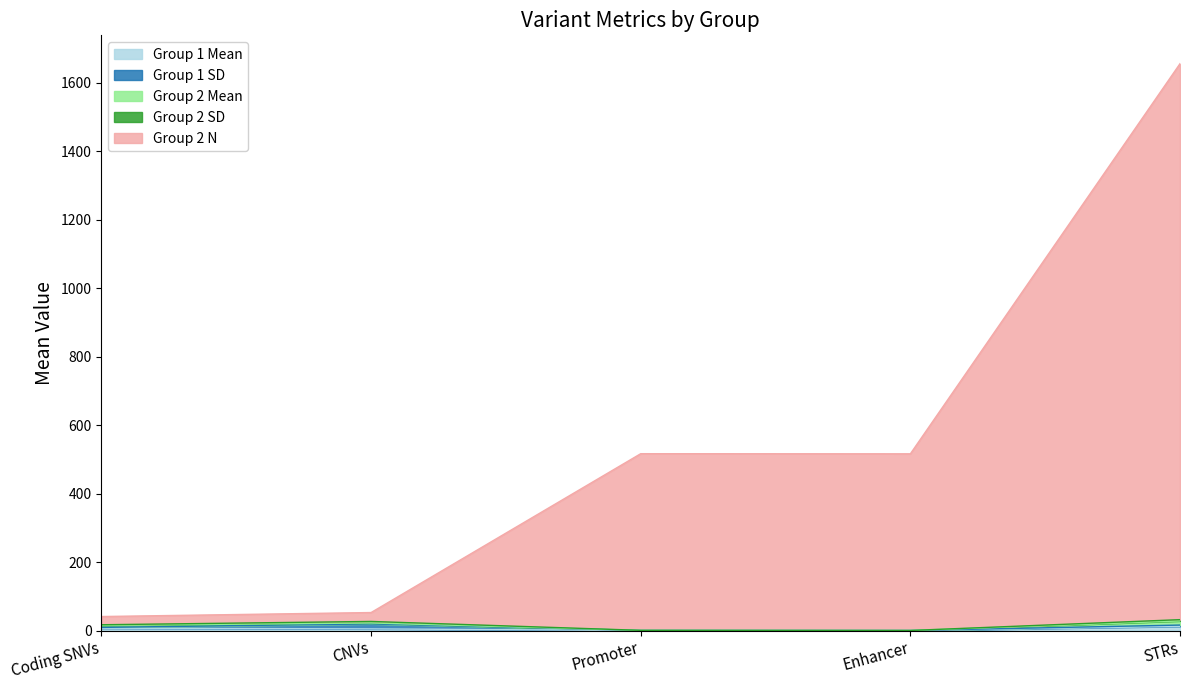

The Group 2 SD series shows 9.1 at Coding SNVs. True or false?

True